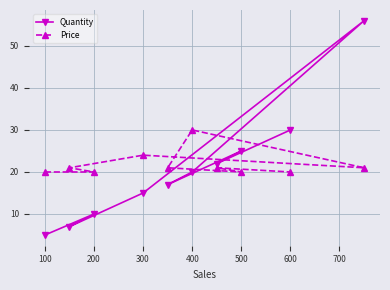

What is the approximate value of Quantity at 500?

25